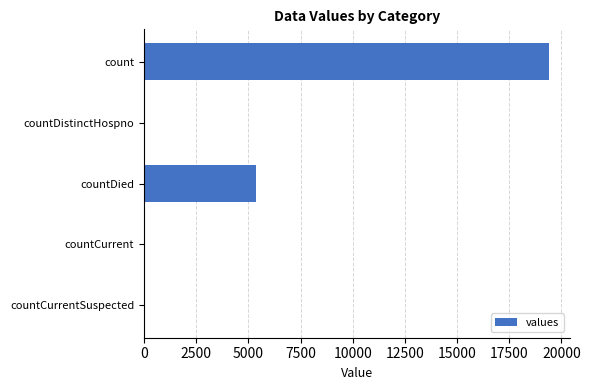

Between countDistinctHospno and countDied, which is larger?

countDied